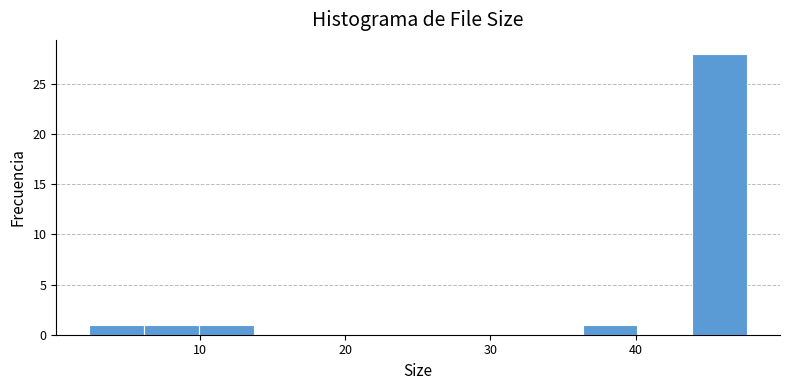

Read against the x-axis, roughly where is the centre of the tallest bar?

46